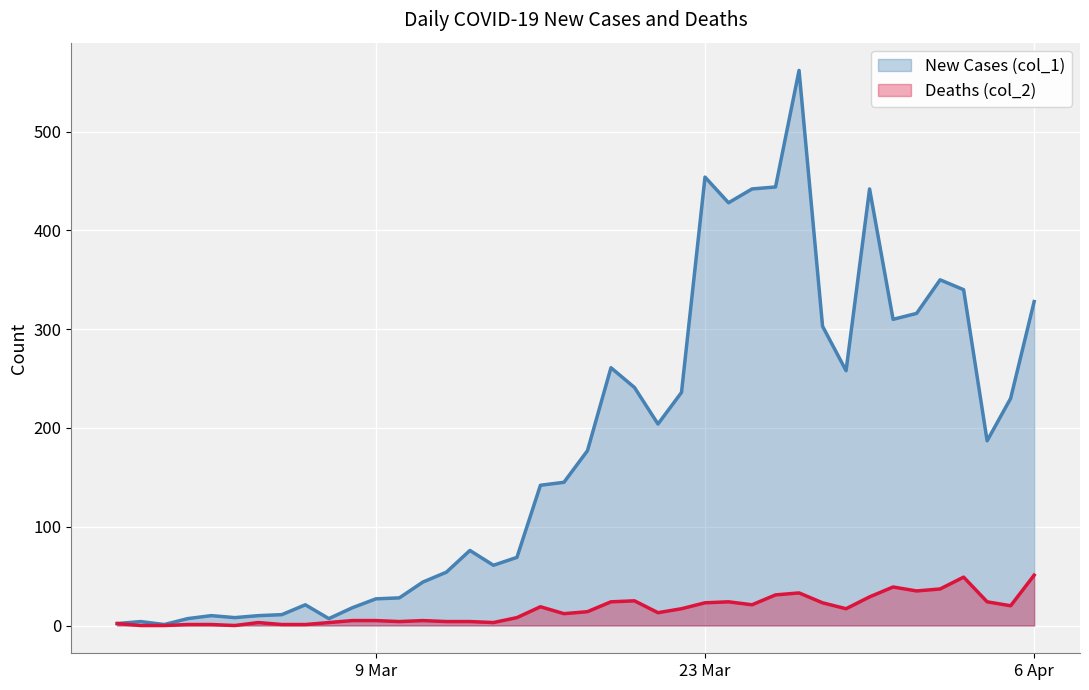

Reading left to right, extract all data points from this chart.

New Cases (col_1): 2	4	1	7	10	8	10	11	21	7	18	27	28	44	54	76	61	69	142	145	177	261	241	204	236	454	428	442	444	562	303	258	442	310	316	350	340	187	230	328
Deaths (col_2): 2	0	0	1	1	0	3	1	1	3	5	5	4	5	4	4	3	8	19	12	14	24	25	13	17	23	24	21	31	33	23	17	29	39	35	37	49	24	20	51